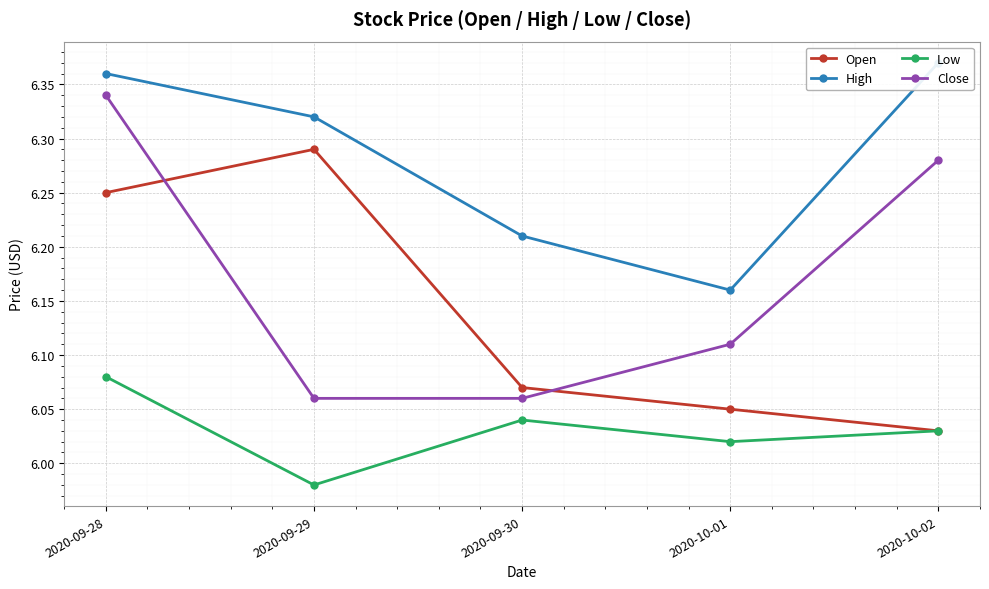

At which category does Low reach its first local peak?

2020-09-30